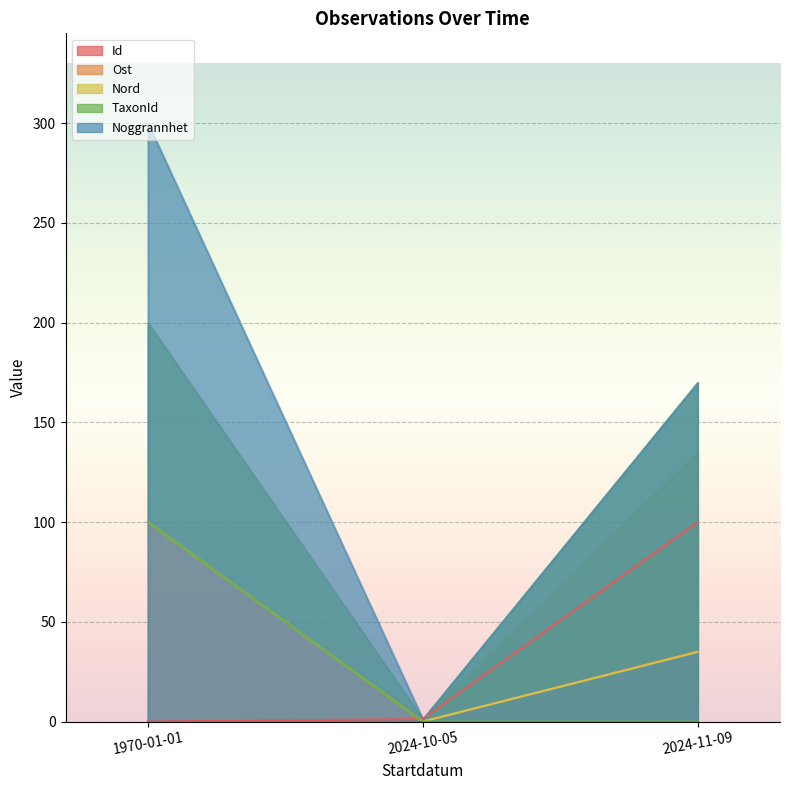

What is the average value of the TaxonId series?

33.3